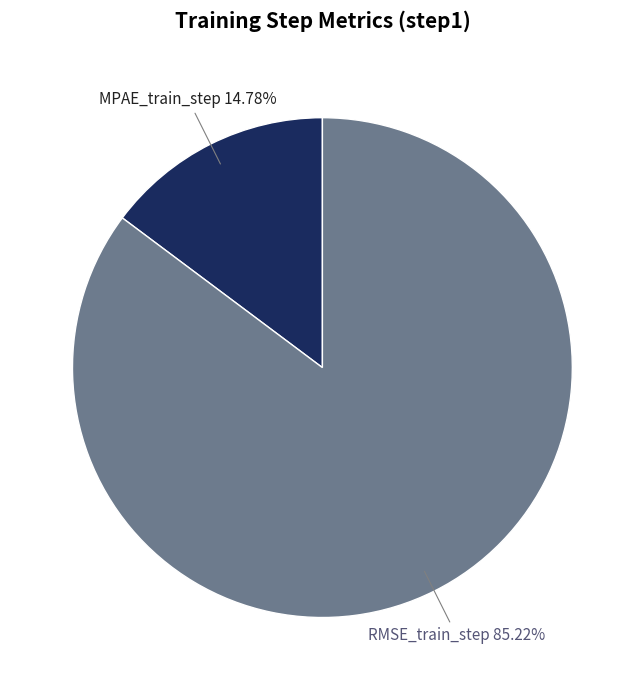

Is there any slice that represents more than half of the pie?

Yes